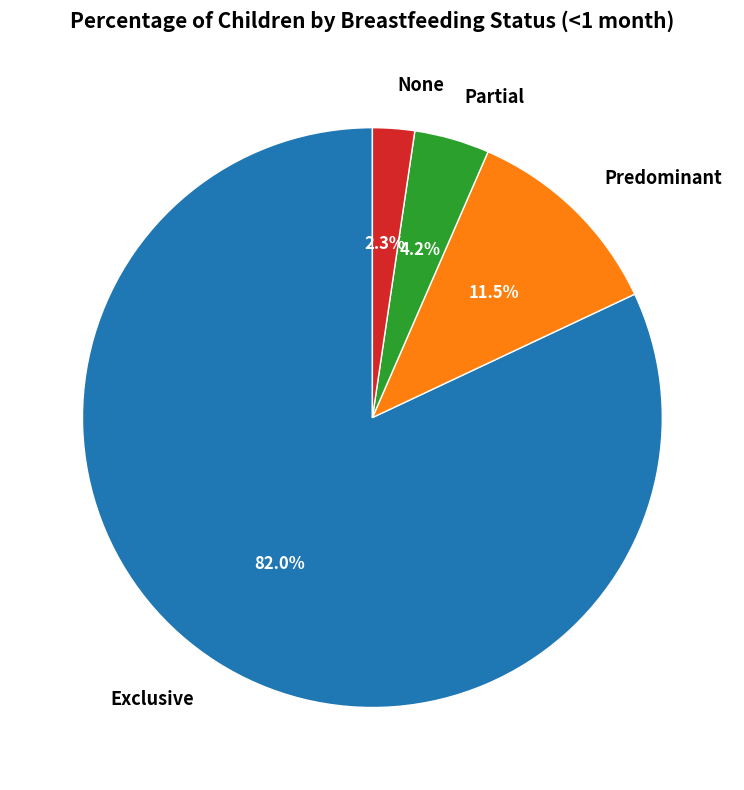

Count the number of slices in the pie.

4